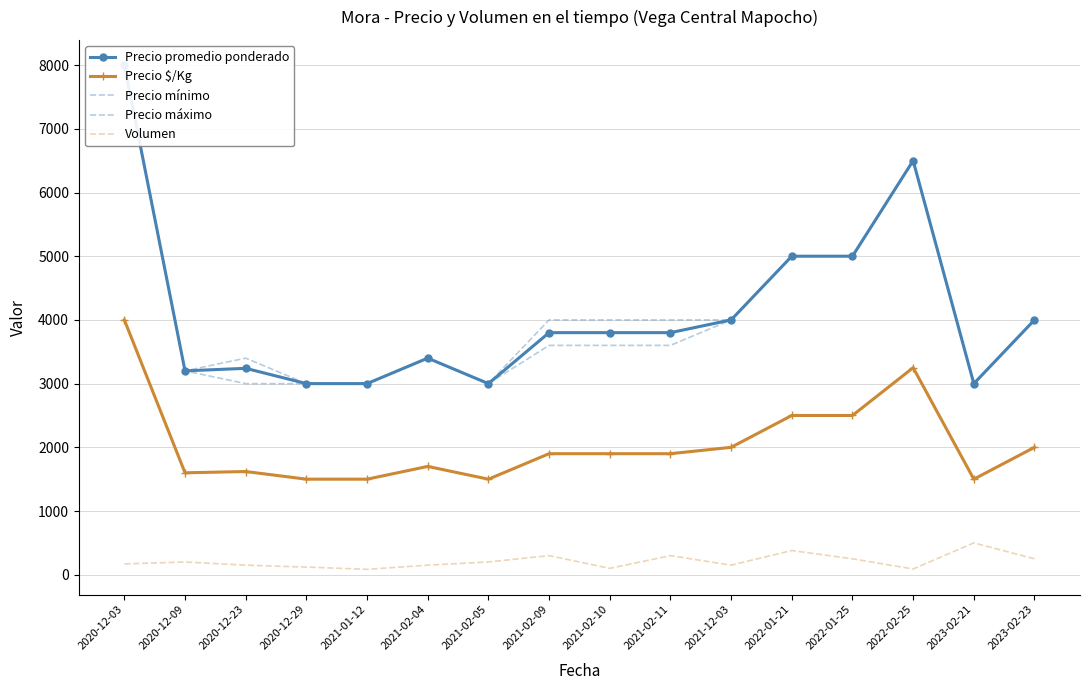

Count the number of data series in this chart.

5